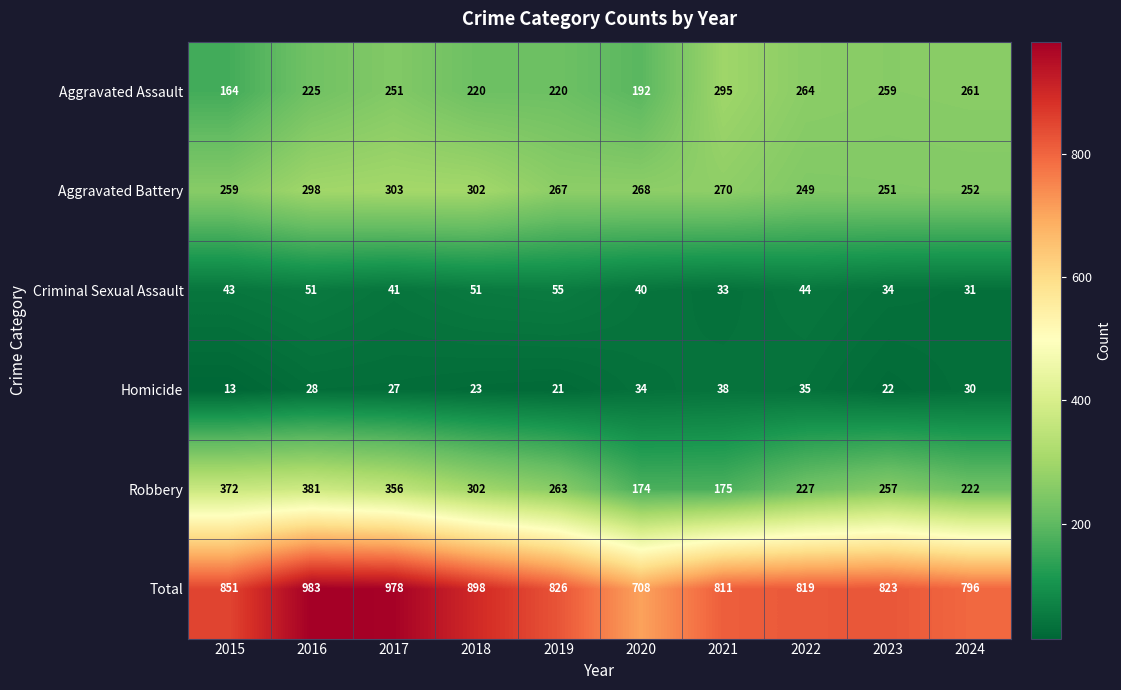

Which label corresponds to the largest value in the chart?

2016